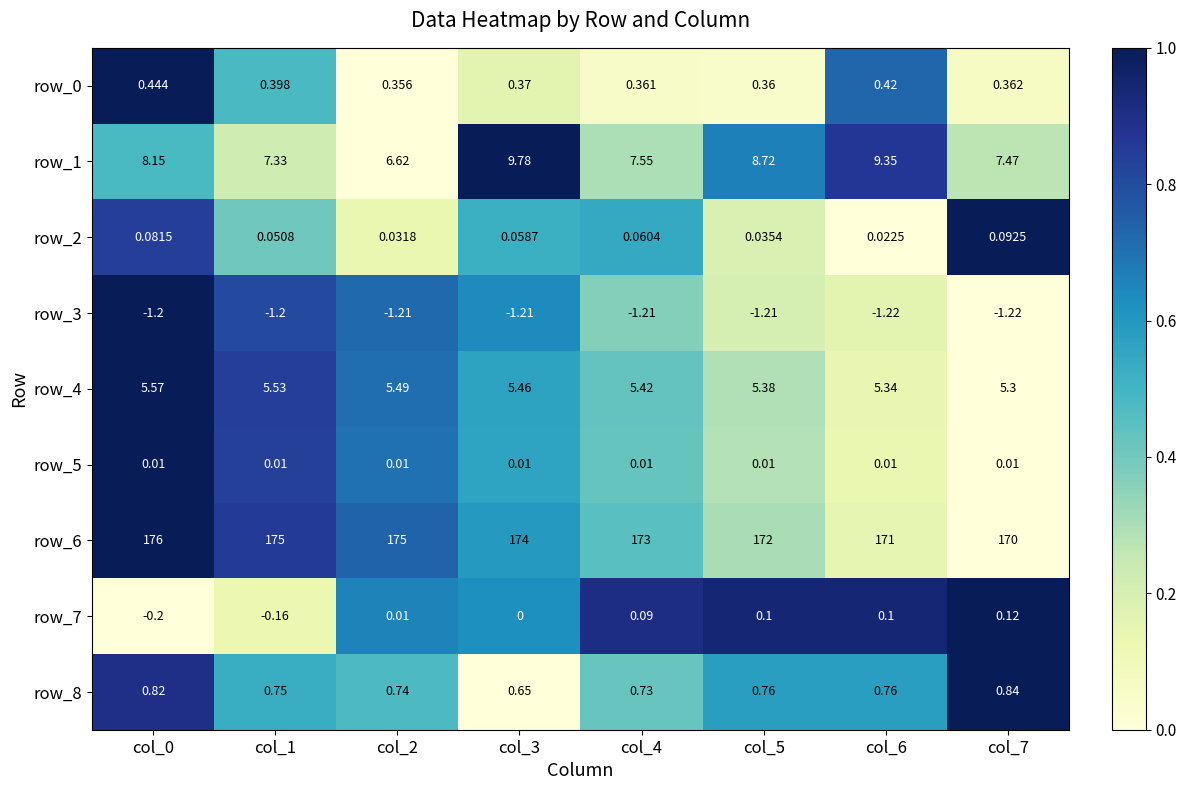

Is the value of row_3 at col_1 greater than the value of row_7 at col_1?

No